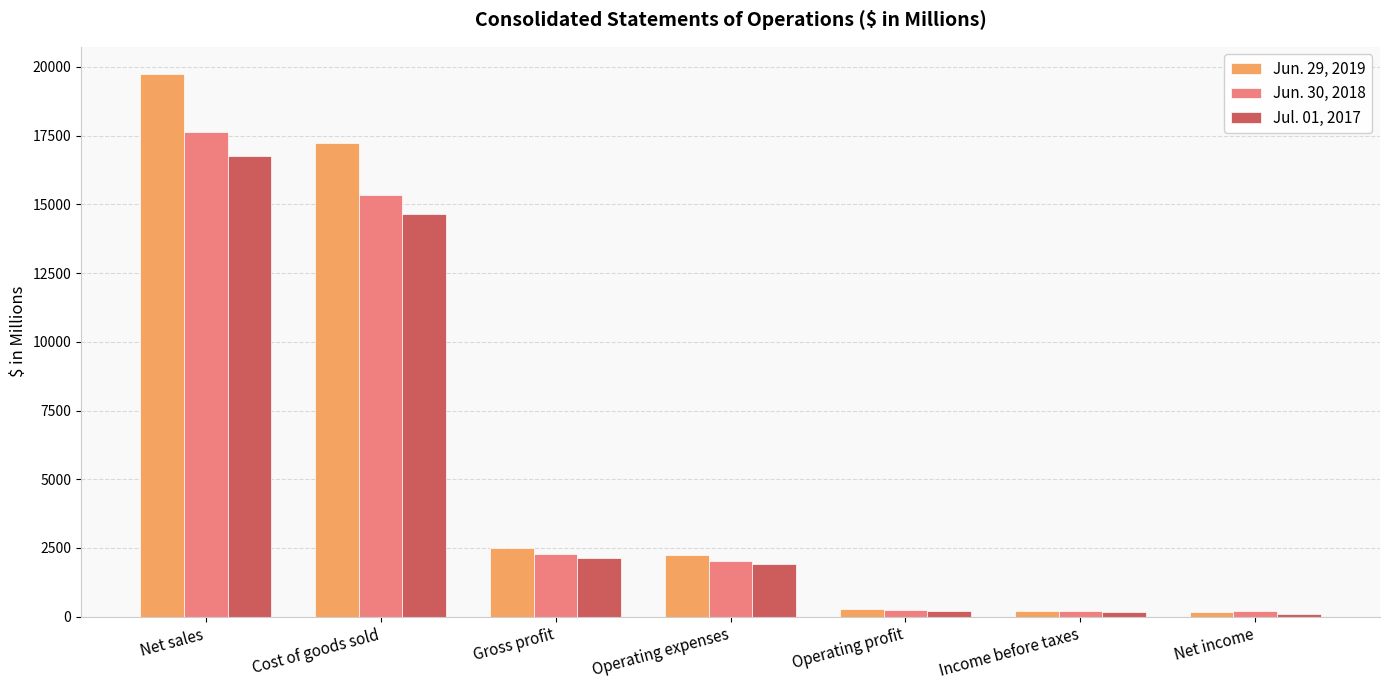

List the series in order of their peak value, highest first.

Jun. 29, 2019, Jun. 30, 2018, Jul. 01, 2017